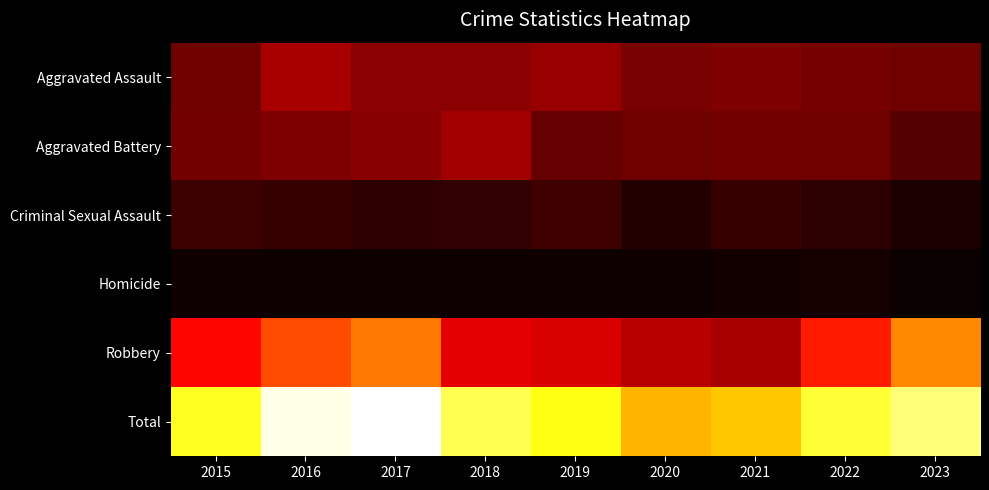

Which has a higher value, 2018 or 2020?

2018